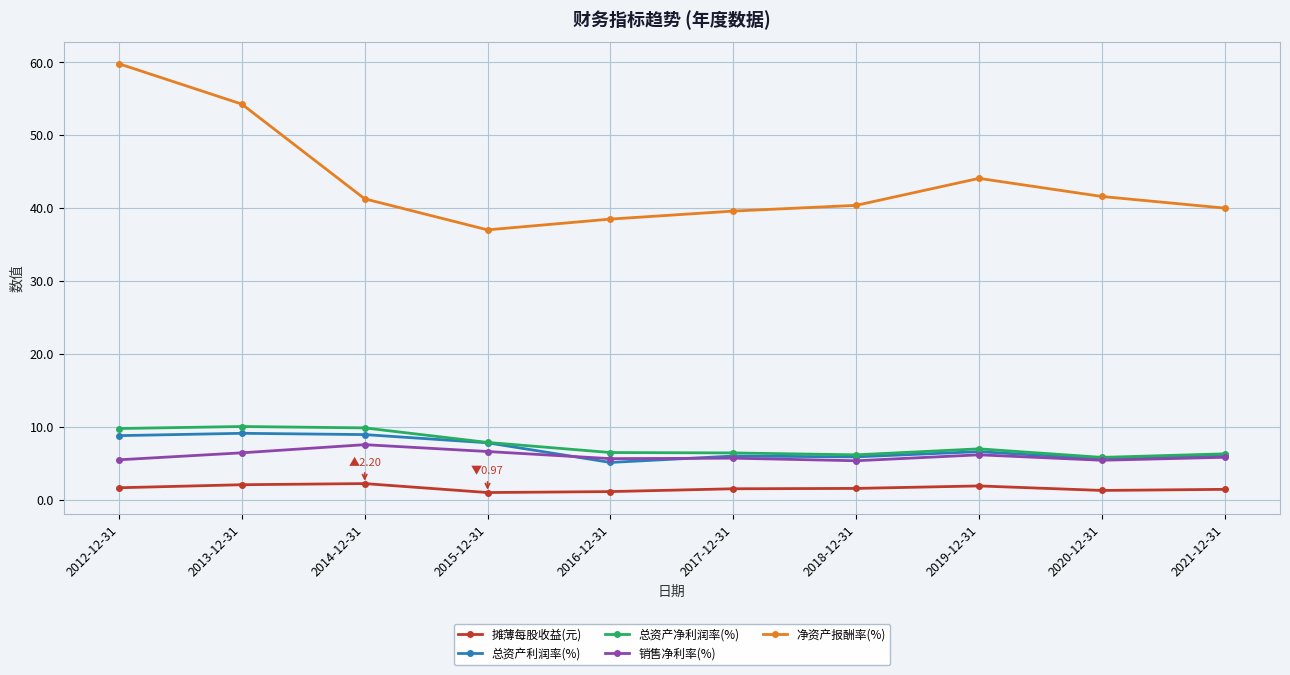

What is the sum of the 总资产净利润率(%) values at 2019-12-31 and 2020-12-31?

12.8